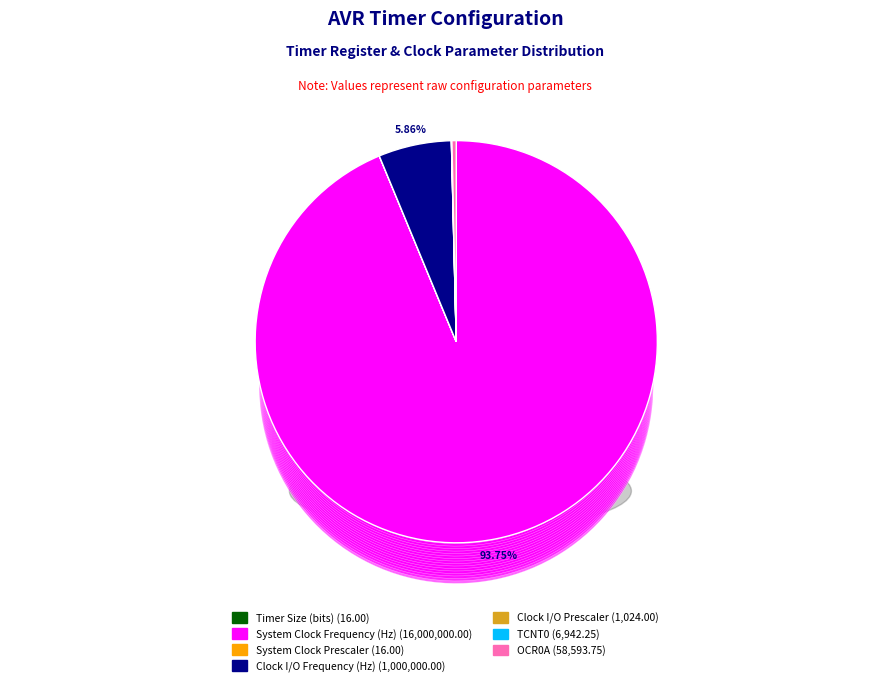

What is the change in value from System Clock Prescaler to OCR0A?

+58577.8